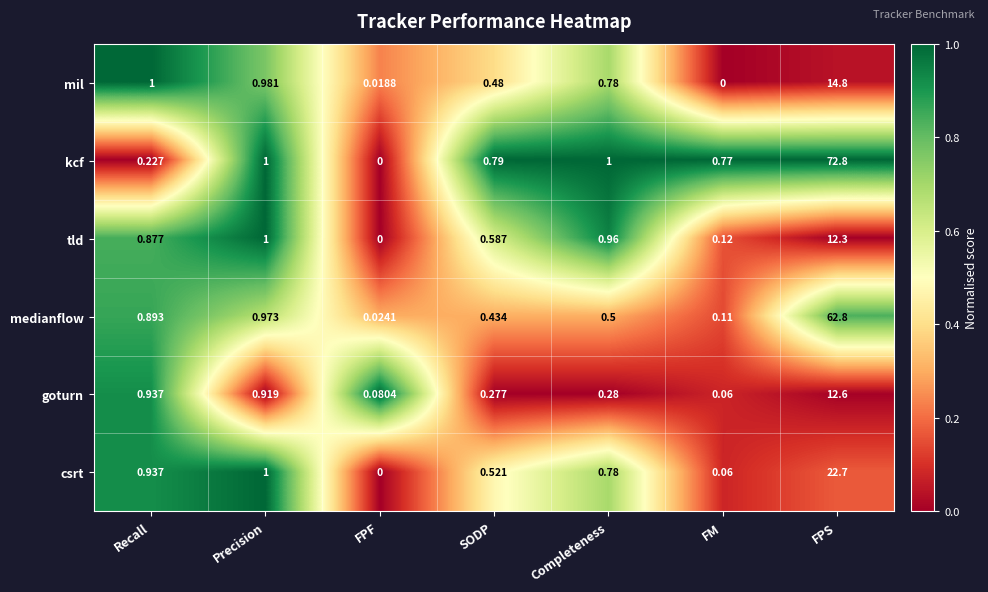

How many data points does each series have?

7